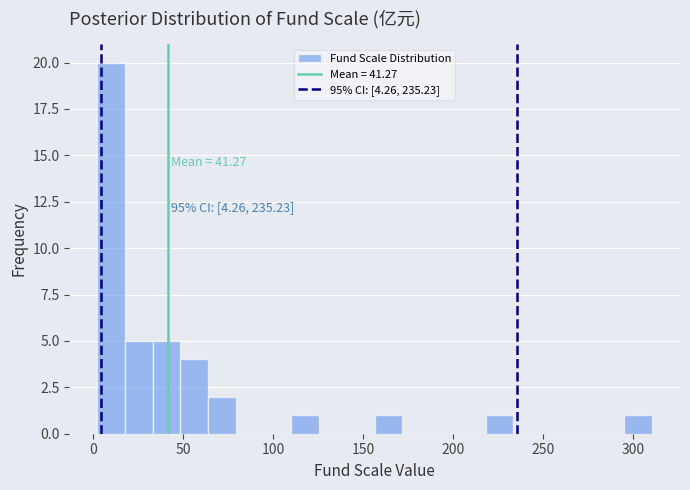

Read against the x-axis, roughly where is the centre of the tallest bar?

10